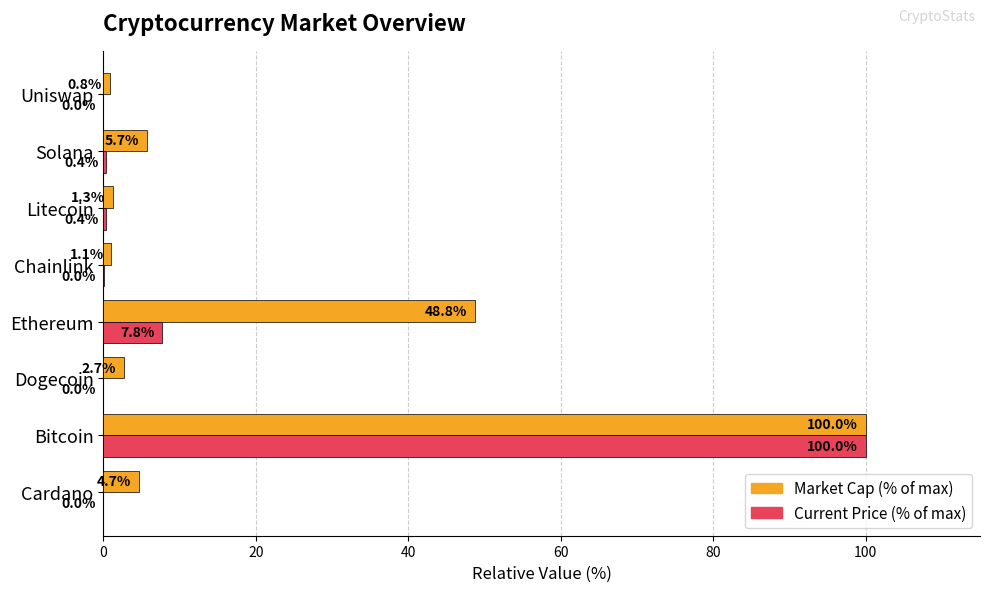

What is the sum of all Current Price (% of max) values?

108.6